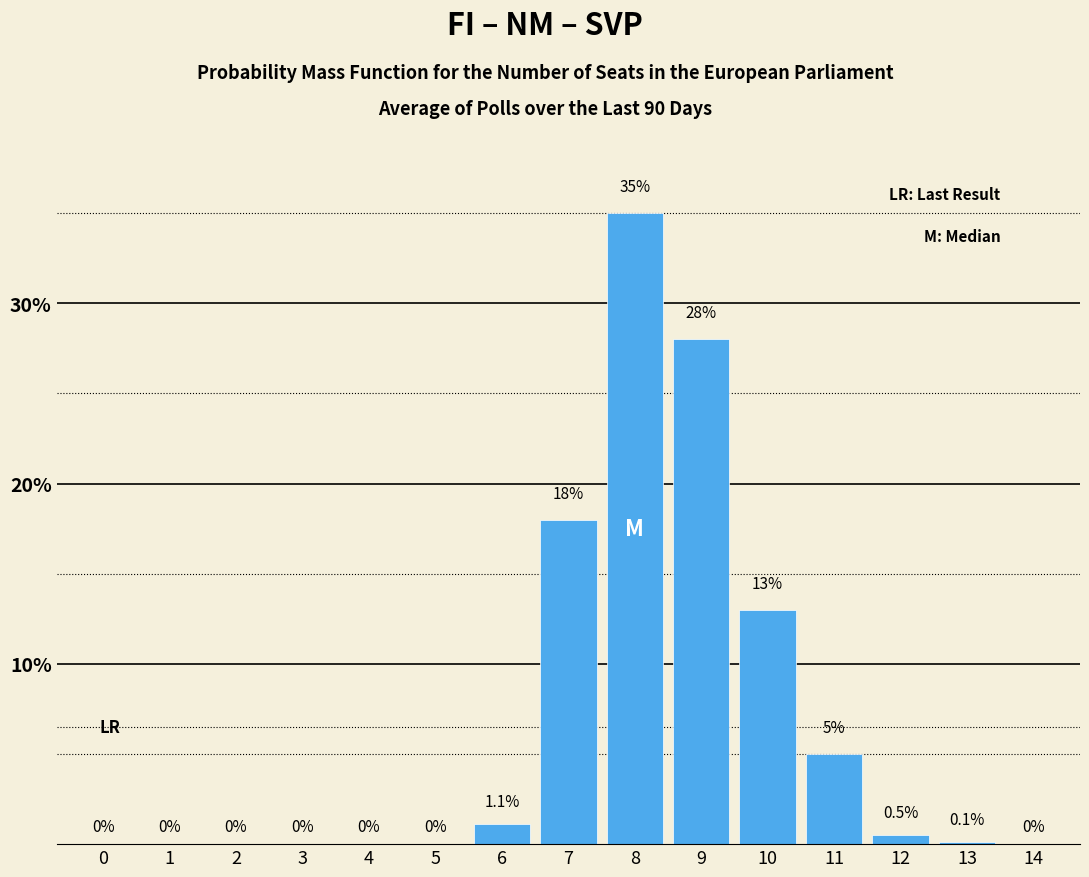

Reading left to right, what are all the values shown in this chart?

0=0.0	1=0.0	2=0.0	3=0.0	4=0.0	5=0.0	6=1.1	7=18.0	8=35.0	9=28.0	10=13.0	11=5.0	12=0.5	13=0.1	14=0.0